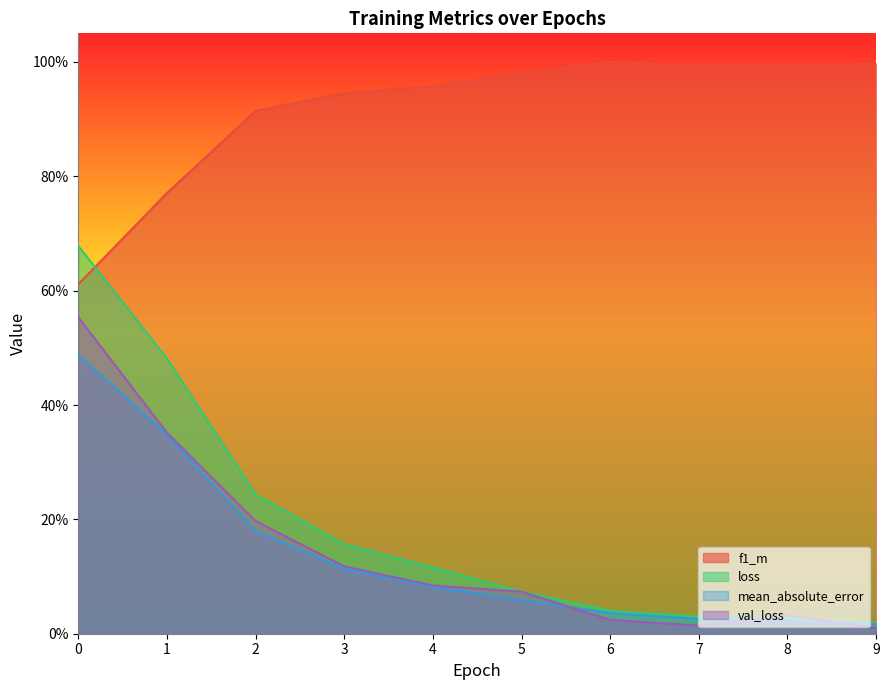

How many data points does each series have?

10